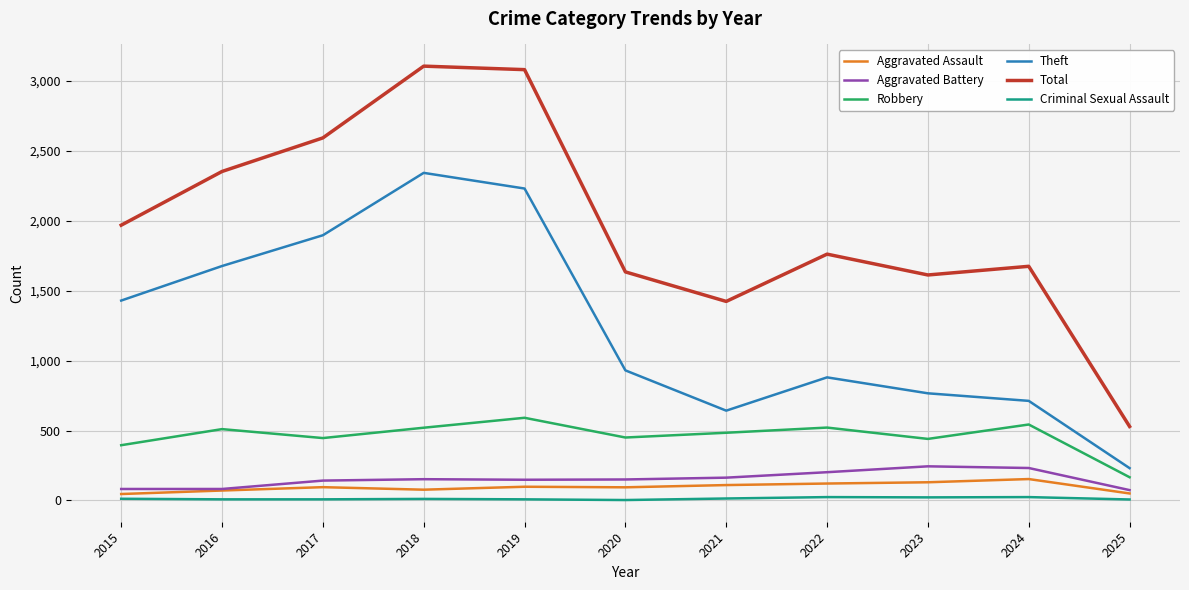

Where is Theft nearest to the value 1286?

2015